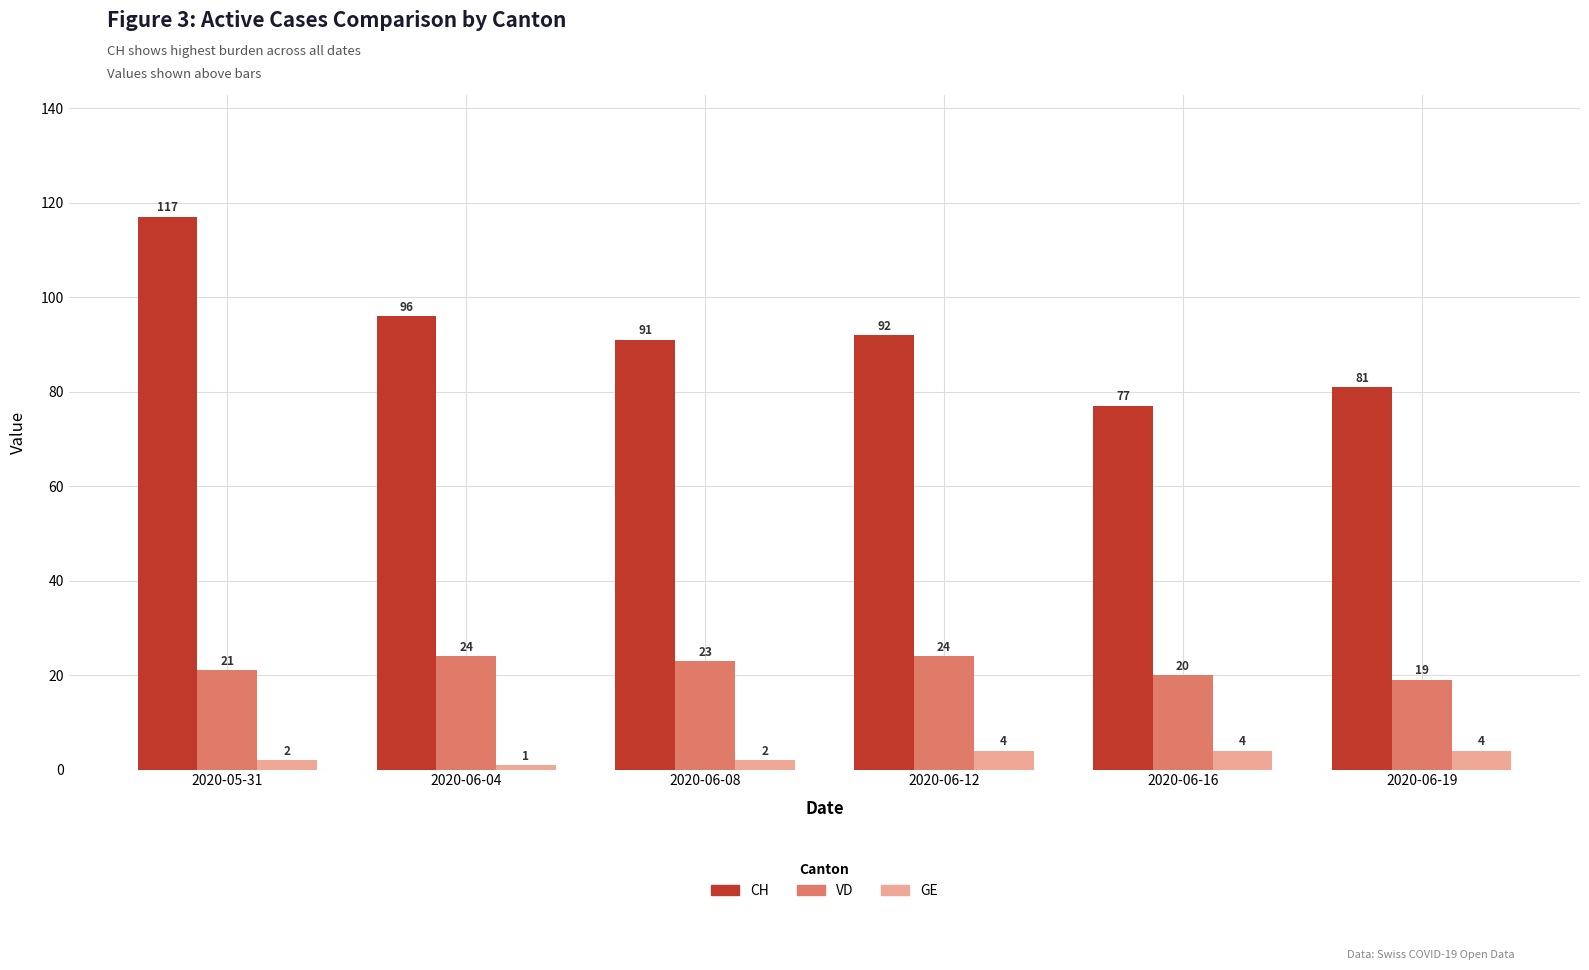

The value of VD at 2020-06-16 is 20. True or false?

True